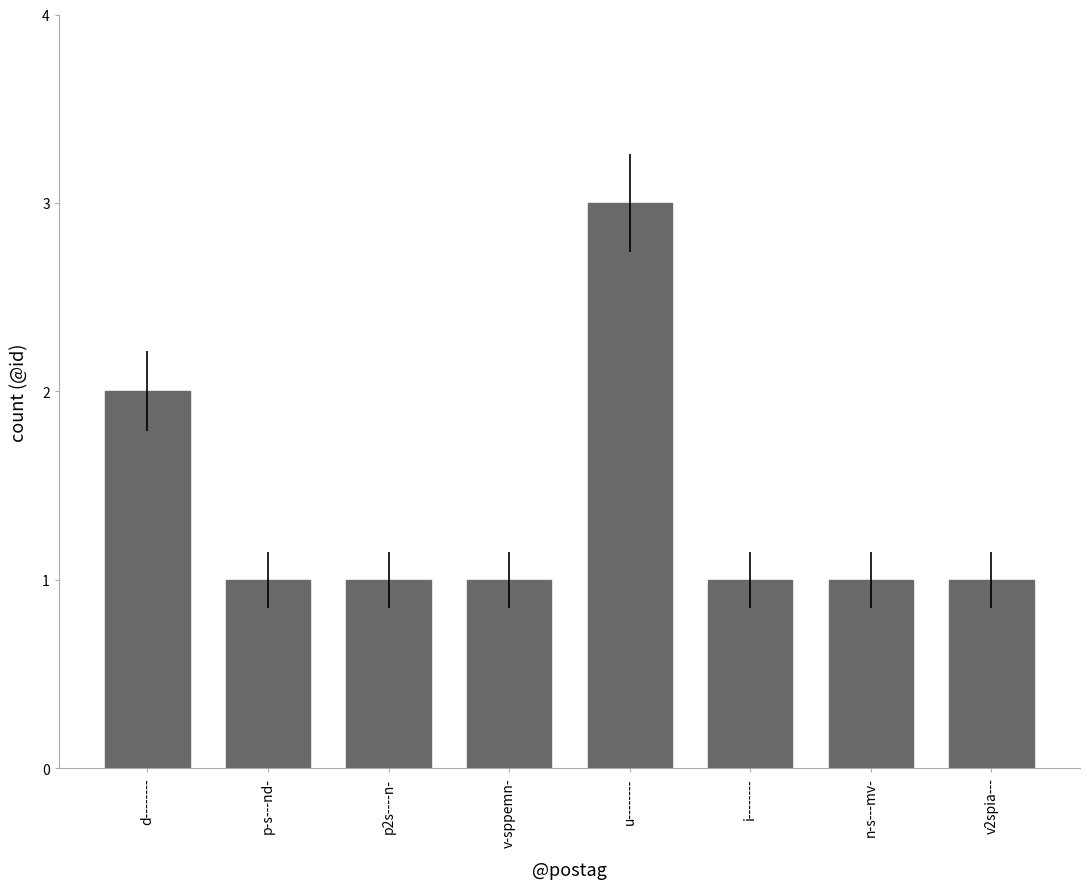

At which category does the chart reach its peak across all series?

u--------